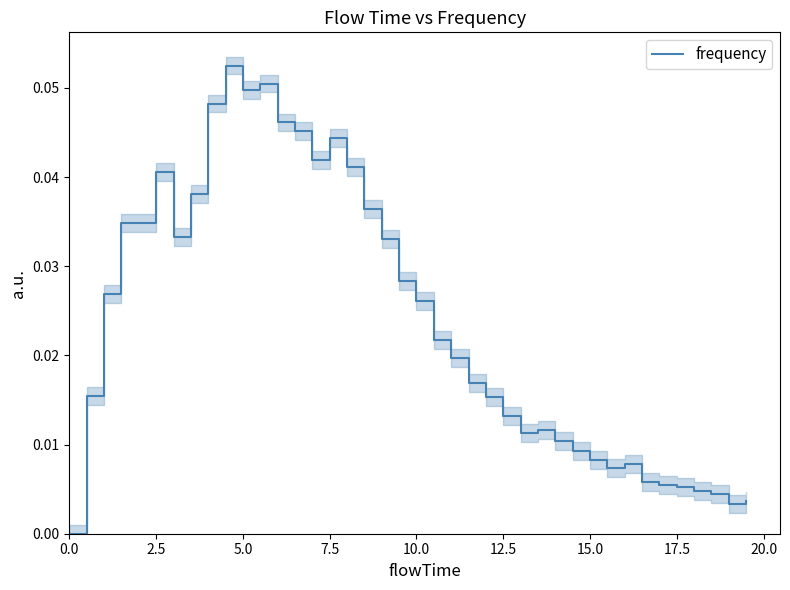

Does the chart display data point markers on the line(s)?

No